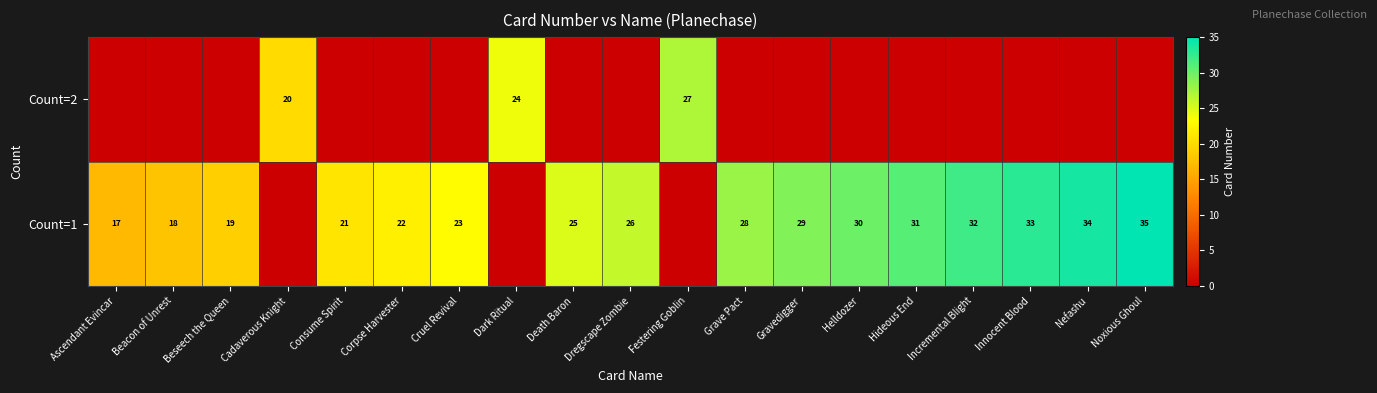

What is the difference between the highest and lowest values at Beacon of Unrest?

18